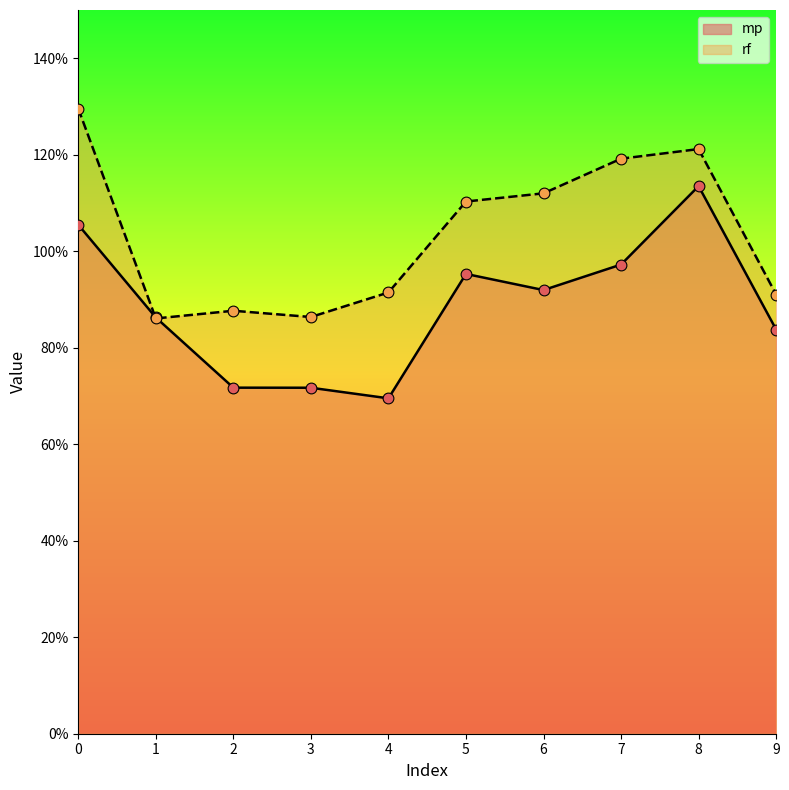

Which series contains the highest Y value?

rf